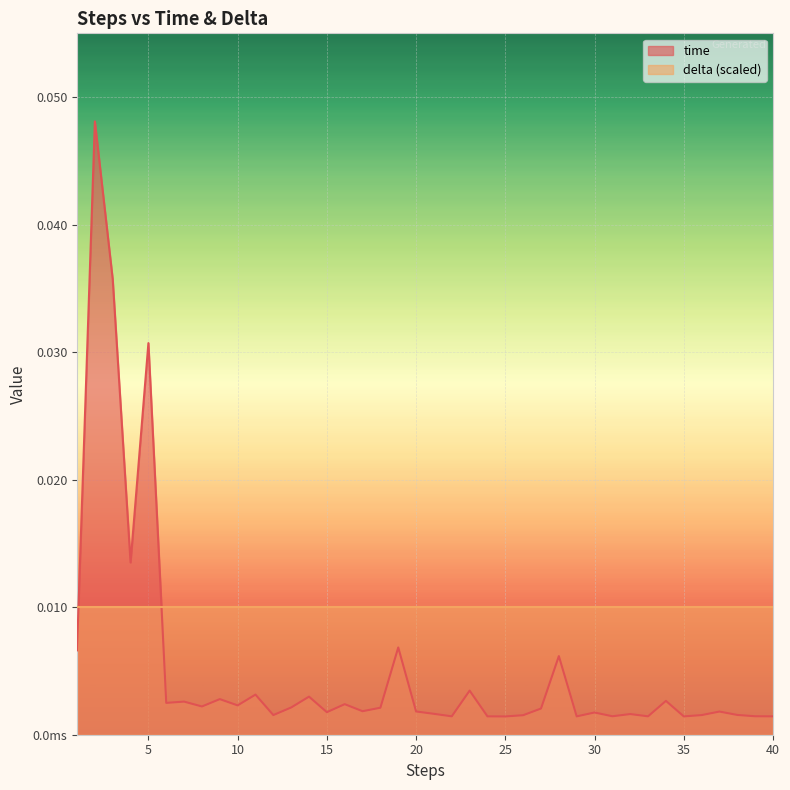

True or false: the data shows 0.0 at 39.

False